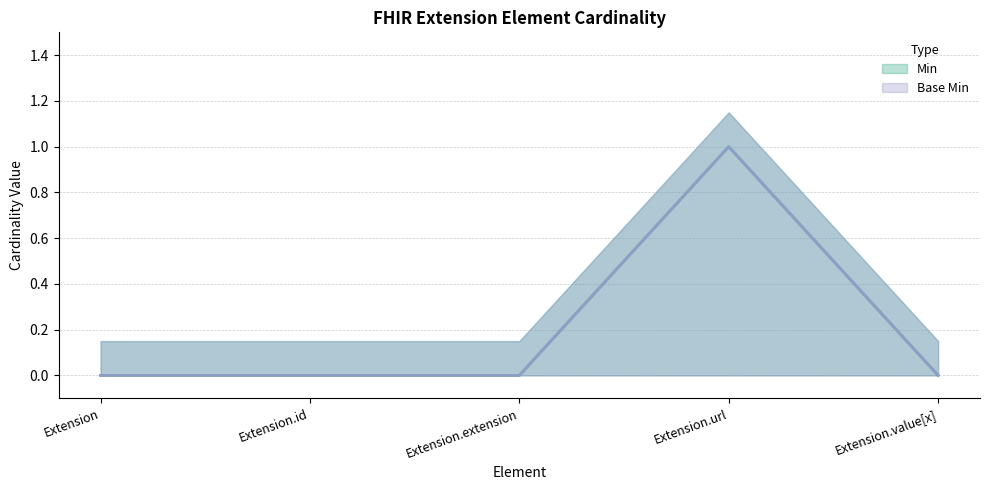

Which series has the largest total across all categories?

Min (line)